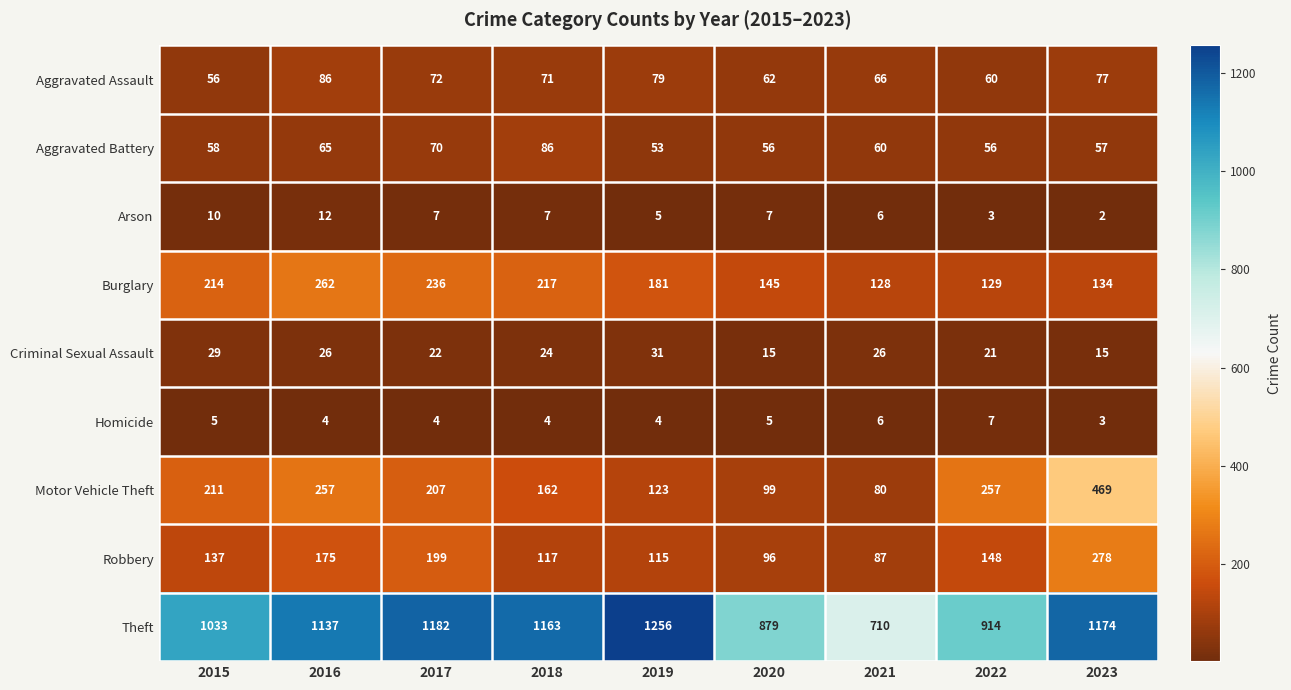

At 2018, list the series in order from smallest to largest.

Homicide, Arson, Criminal Sexual Assault, Aggravated Assault, Aggravated Battery, Robbery, Motor Vehicle Theft, Burglary, Theft